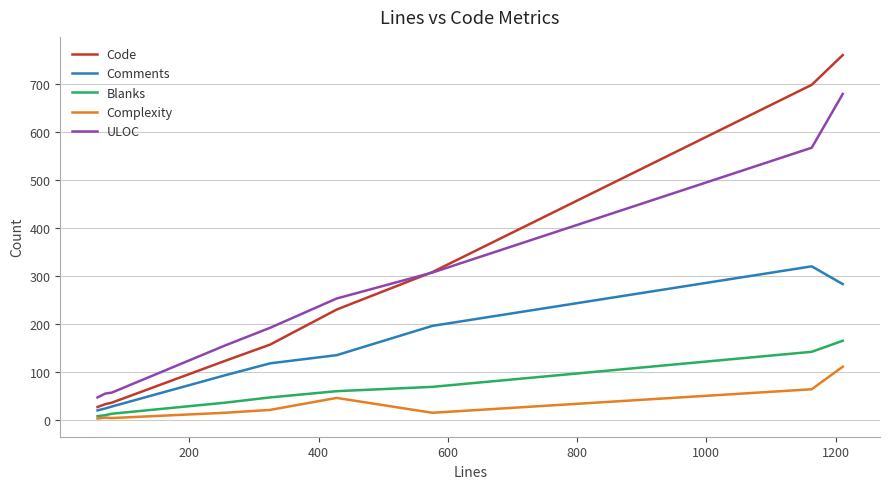

What is the sum of all Blanks values?

559